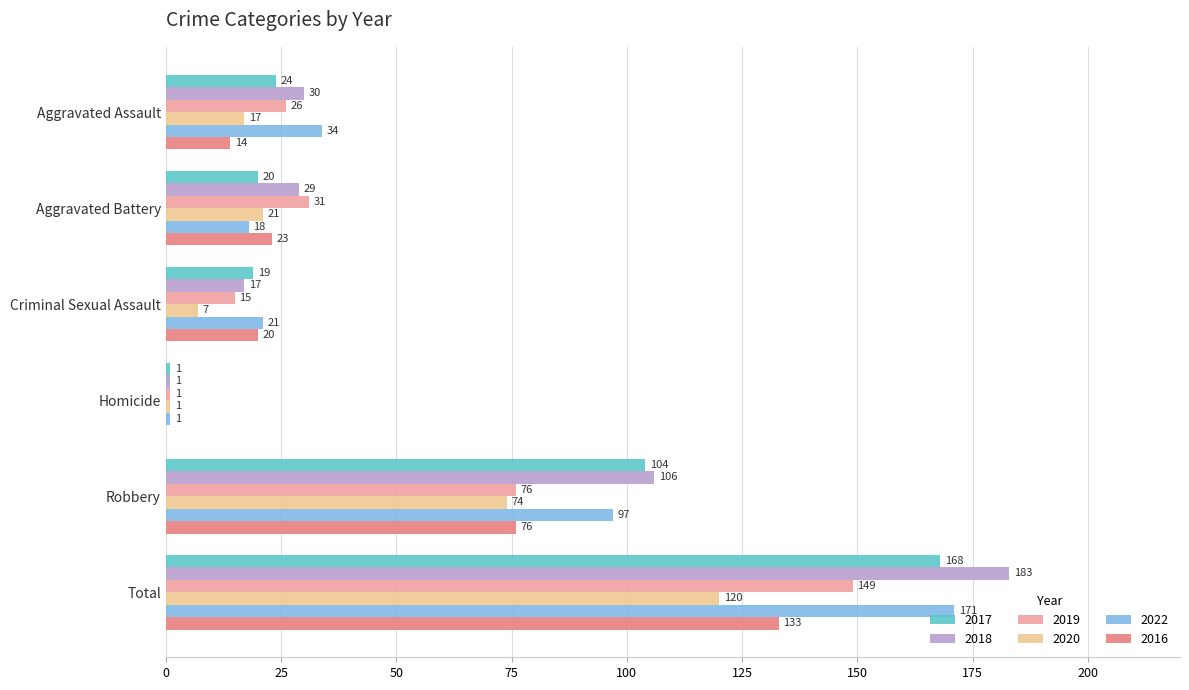

Where is 2017 nearest to the value 84?

Robbery